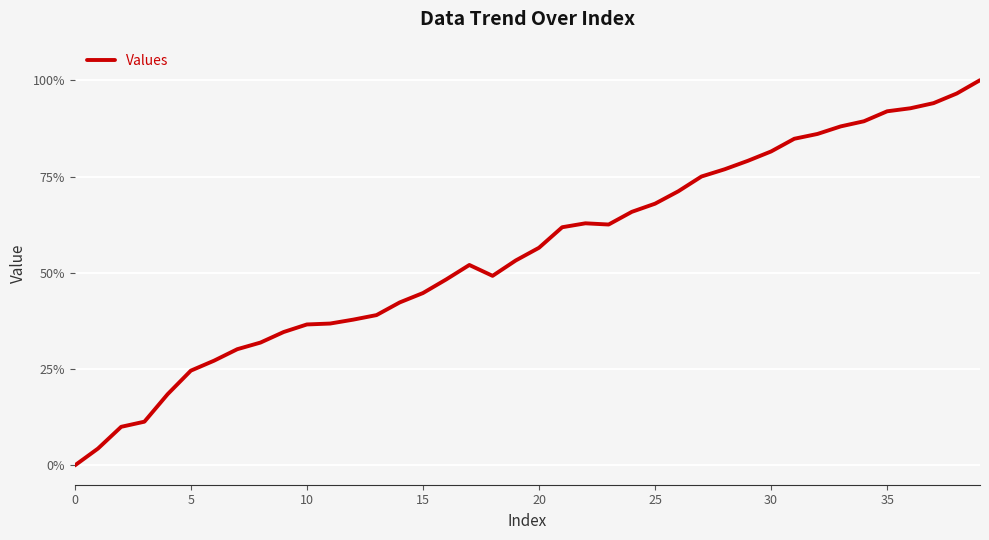

What is the greatest value displayed?

100.0